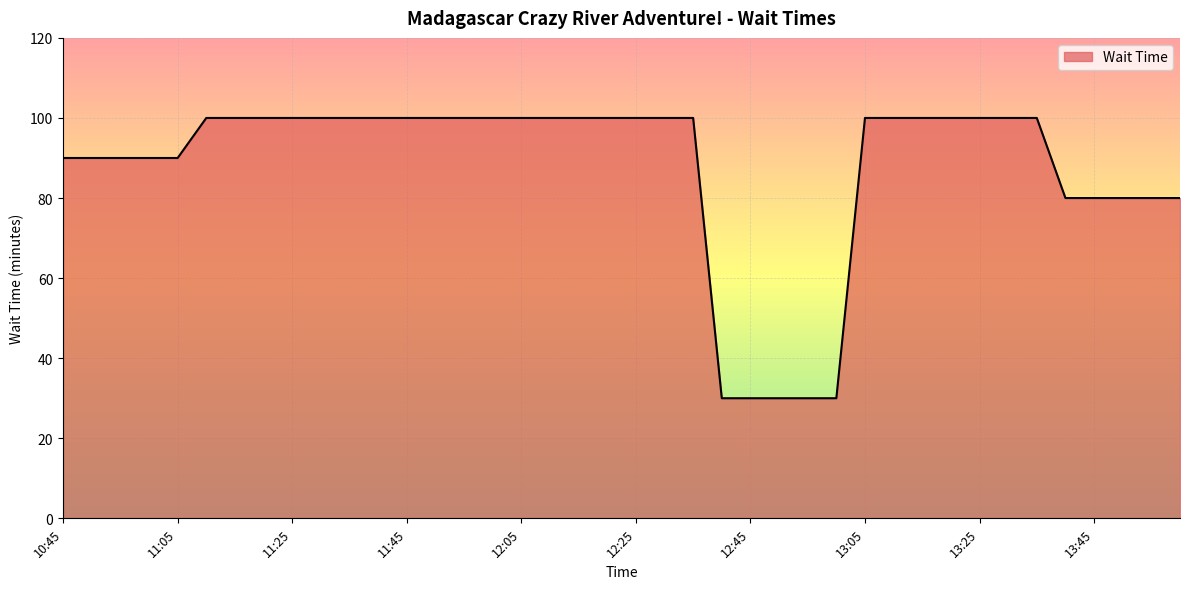

How many values are between 90 and 100?

30